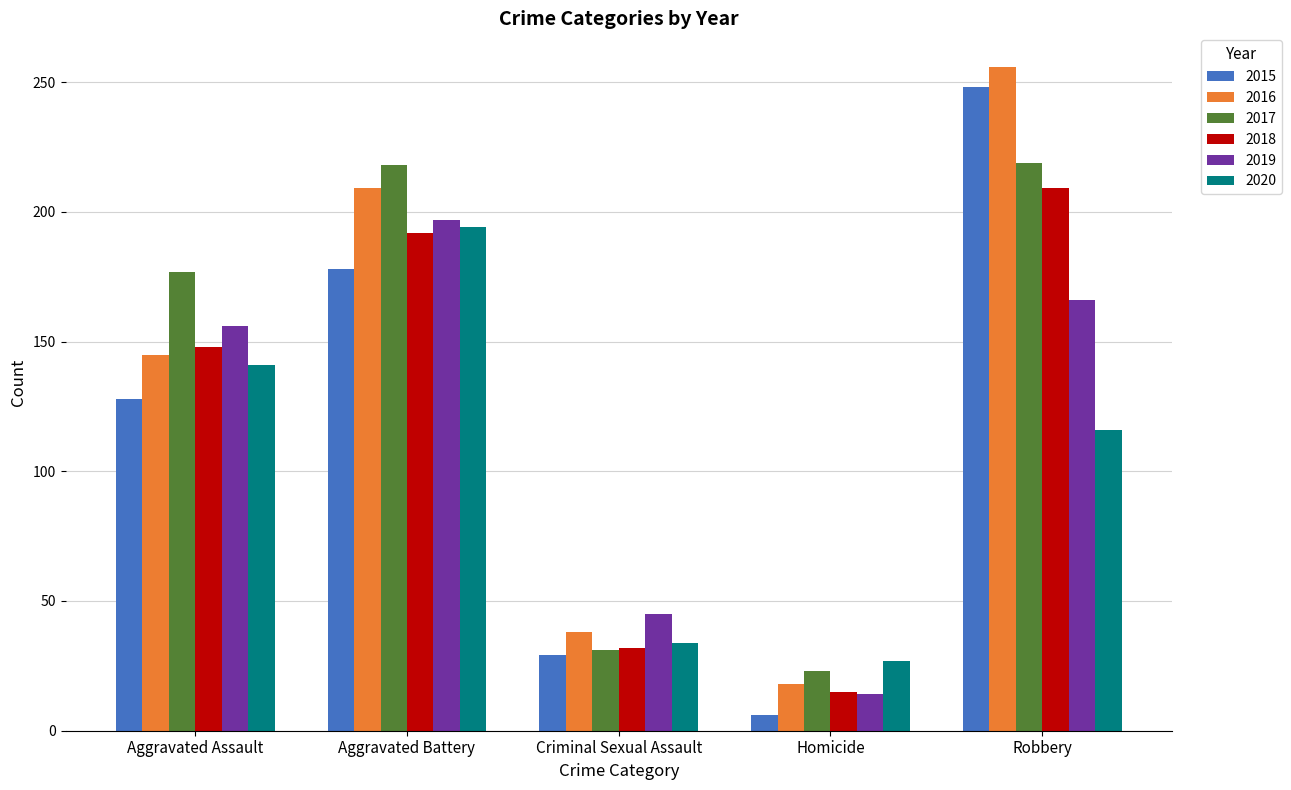

True or false: 2018 has a value of 80 at Aggravated Battery.

False